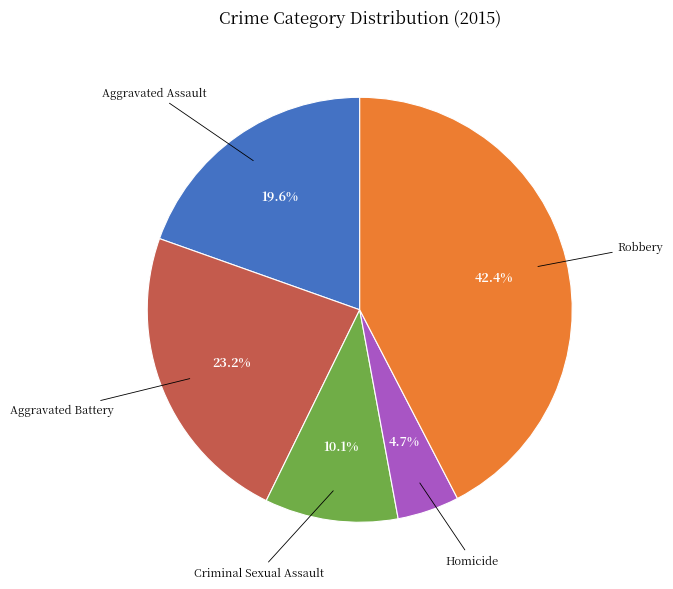

The Homicide slice represents 5% of the pie. True or false?

True